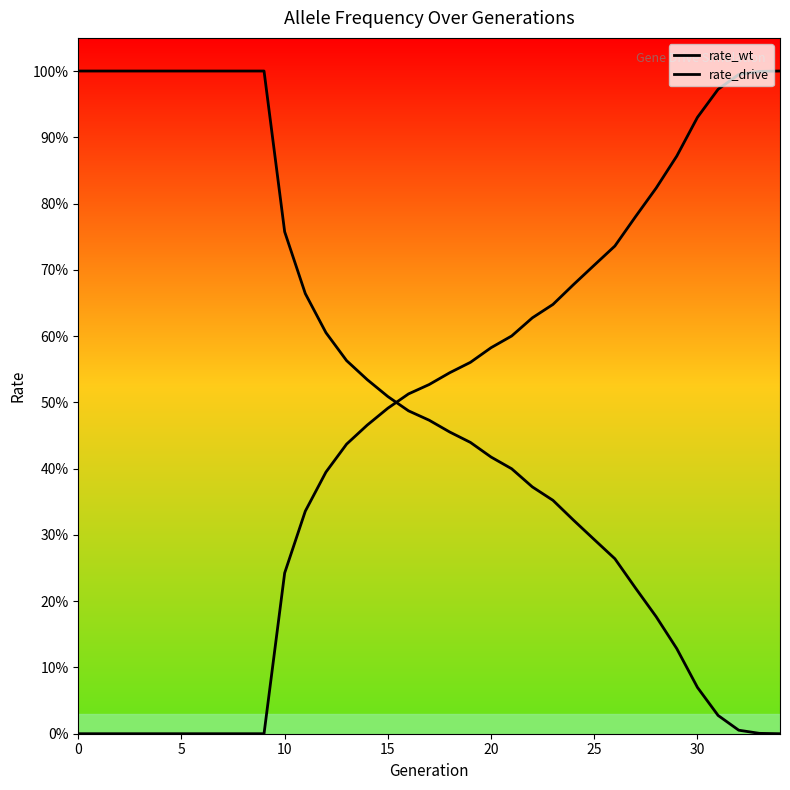

Does the chart display data point markers on the line(s)?

No